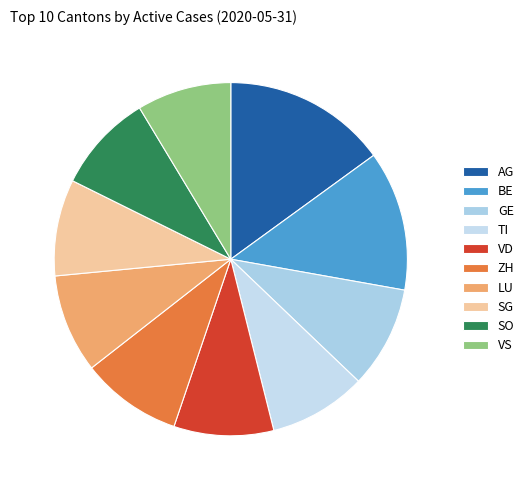

What percentage is NOT represented by AG?

85.0%